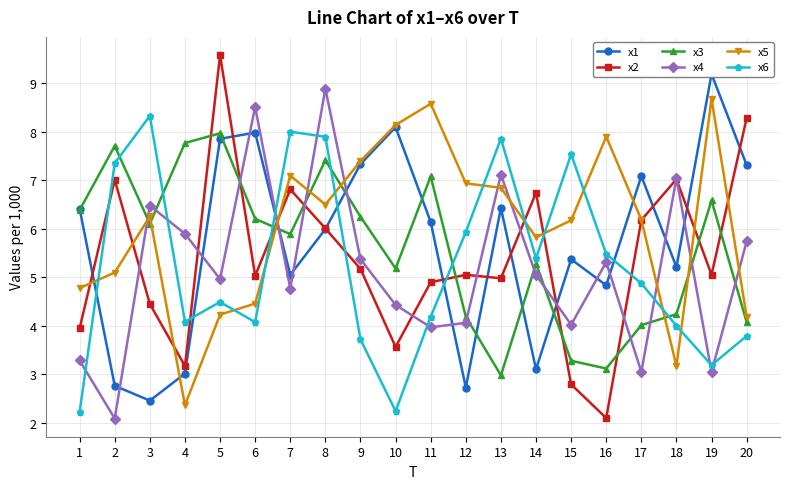

At which label does x2 first exceed 5?

2